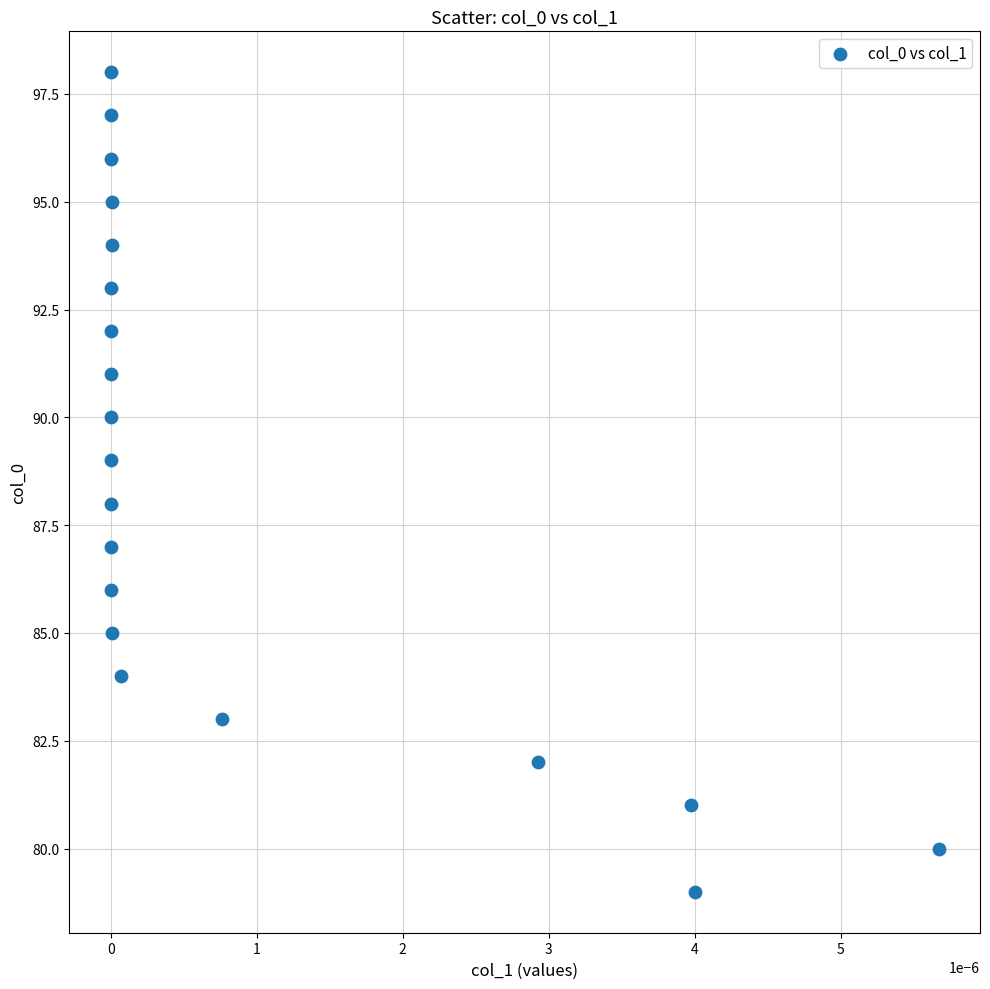

What is the range of Y values (max minus min)?

19